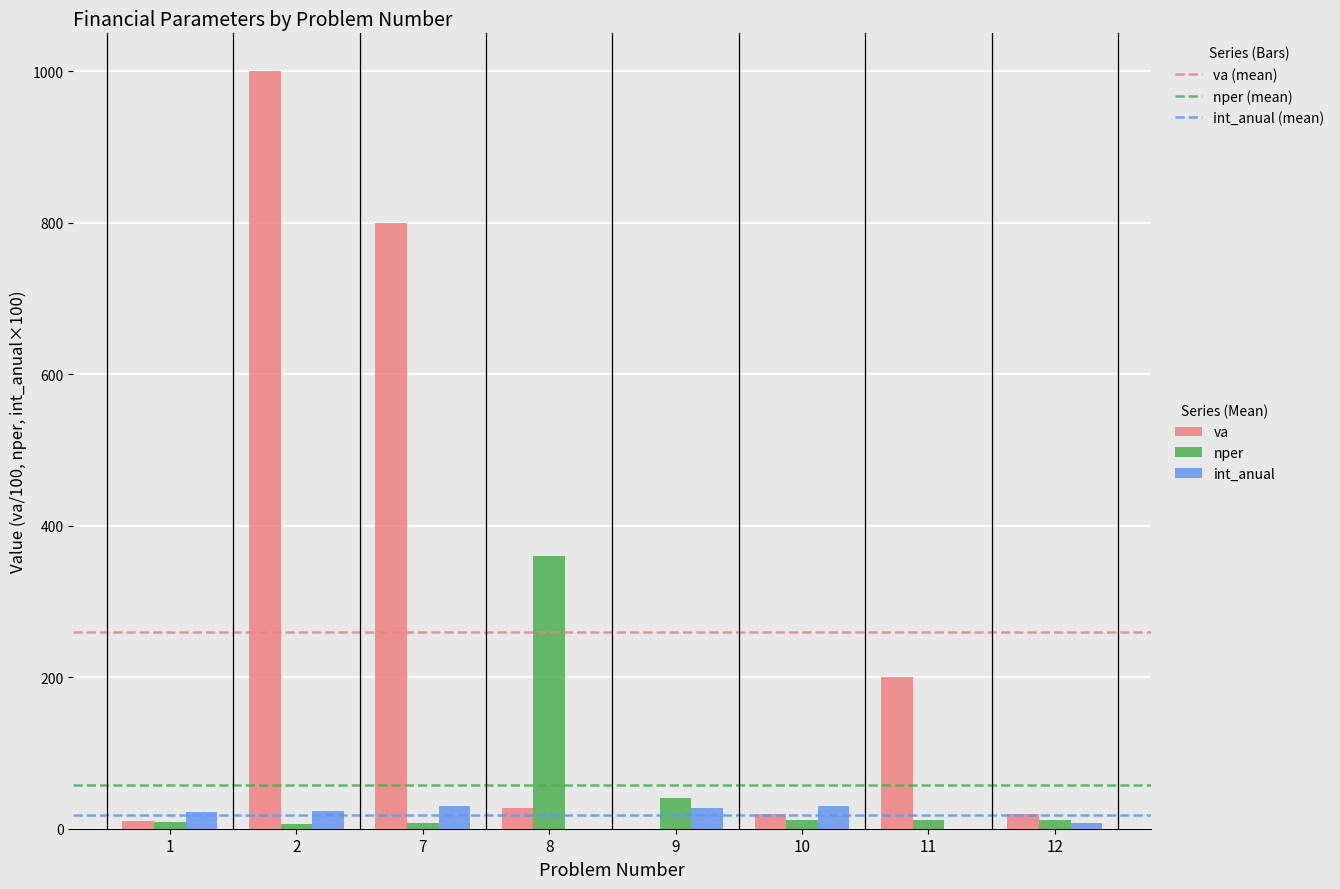

Does the chart contain stacked bars?

No